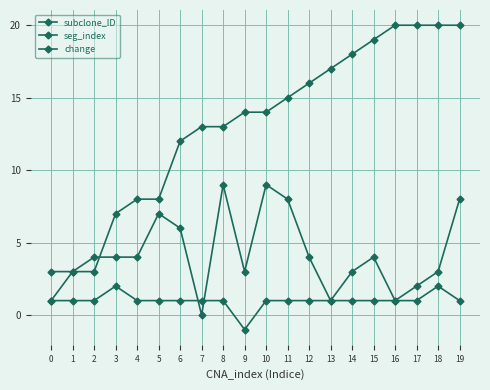

What is the difference between the maximum and minimum values in the subclone_ID series?

19